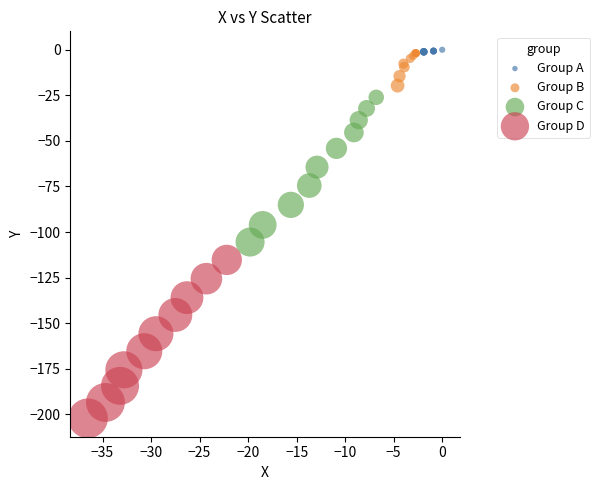

Which series has the largest Y range (max minus min)?

Group D